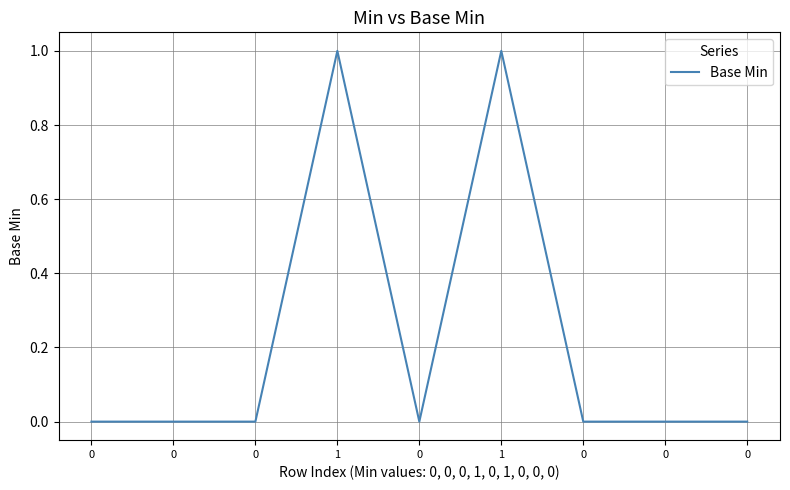

How many lines are shown in the chart?

1